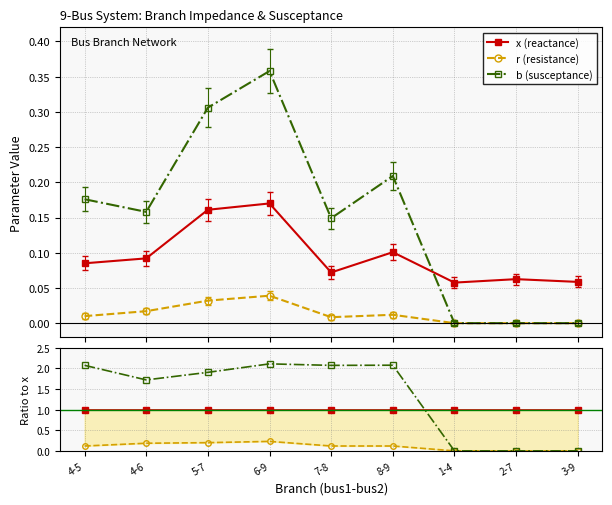

At which category is the sum across all series the highest?

6-9